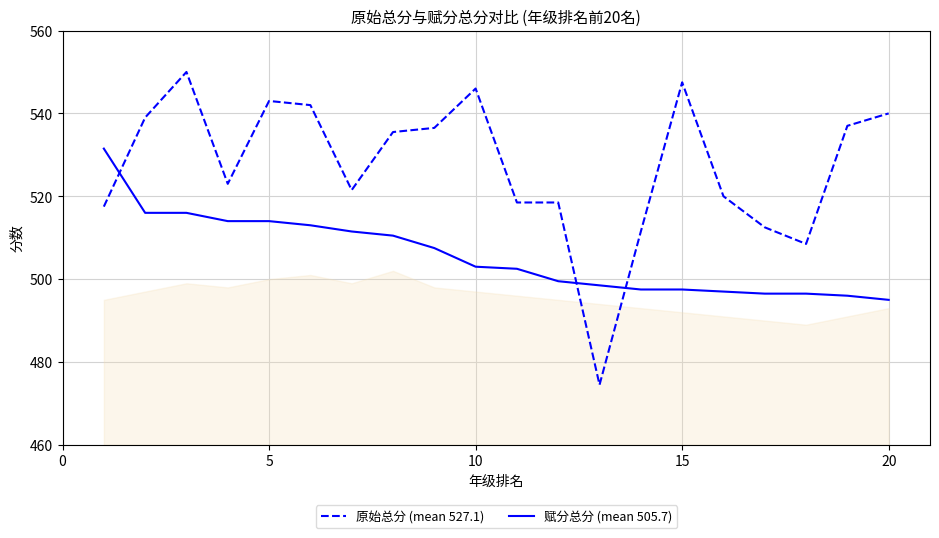

What are all the series names shown in the legend?

原始总分 (mean 527.1), 赋分总分 (mean 505.7)